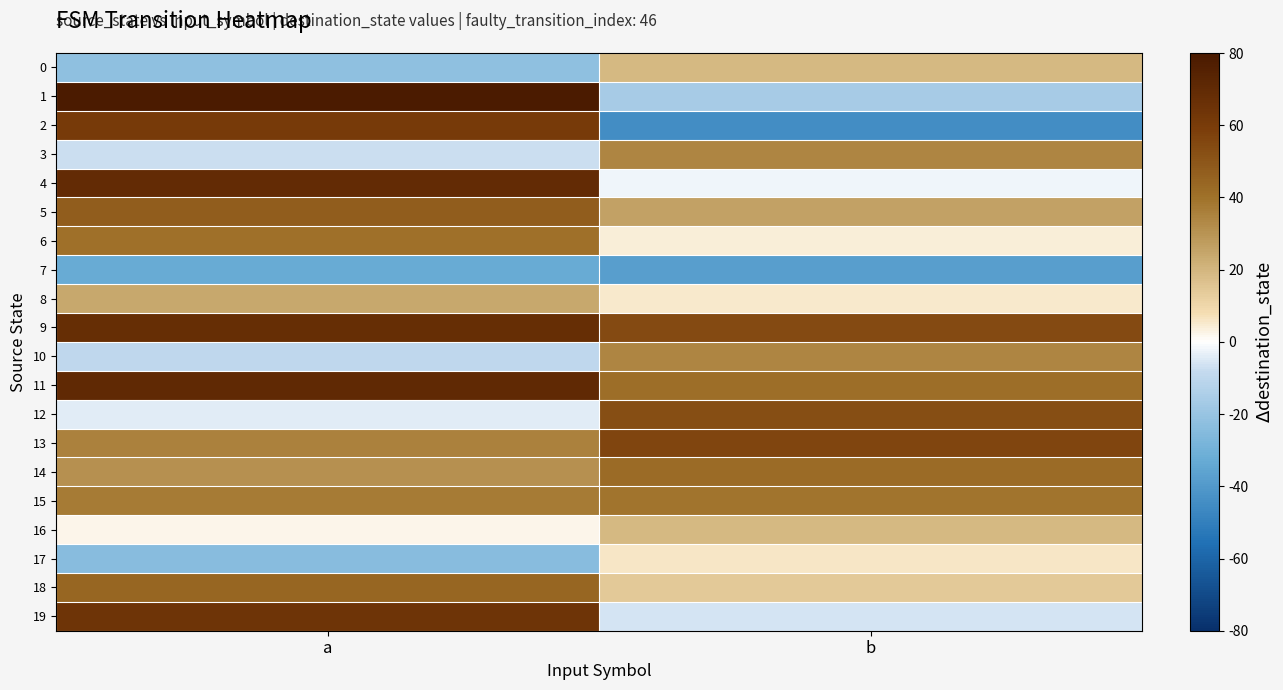

Reading left to right, what are all the values shown in this chart?

0: a=-22	b=19
1: a=79	b=-16
2: a=60	b=-45
3: a=-7	b=34
4: a=69	b=-2
5: a=47	b=26
6: a=40	b=4
7: a=-33	b=-38
8: a=24	b=5
9: a=68	b=54
10: a=-10	b=34
11: a=70	b=41
12: a=-4	b=53
13: a=35	b=56
14: a=31	b=42
15: a=37	b=39
16: a=2	b=19
17: a=-24	b=6
18: a=44	b=14
19: a=64	b=-6